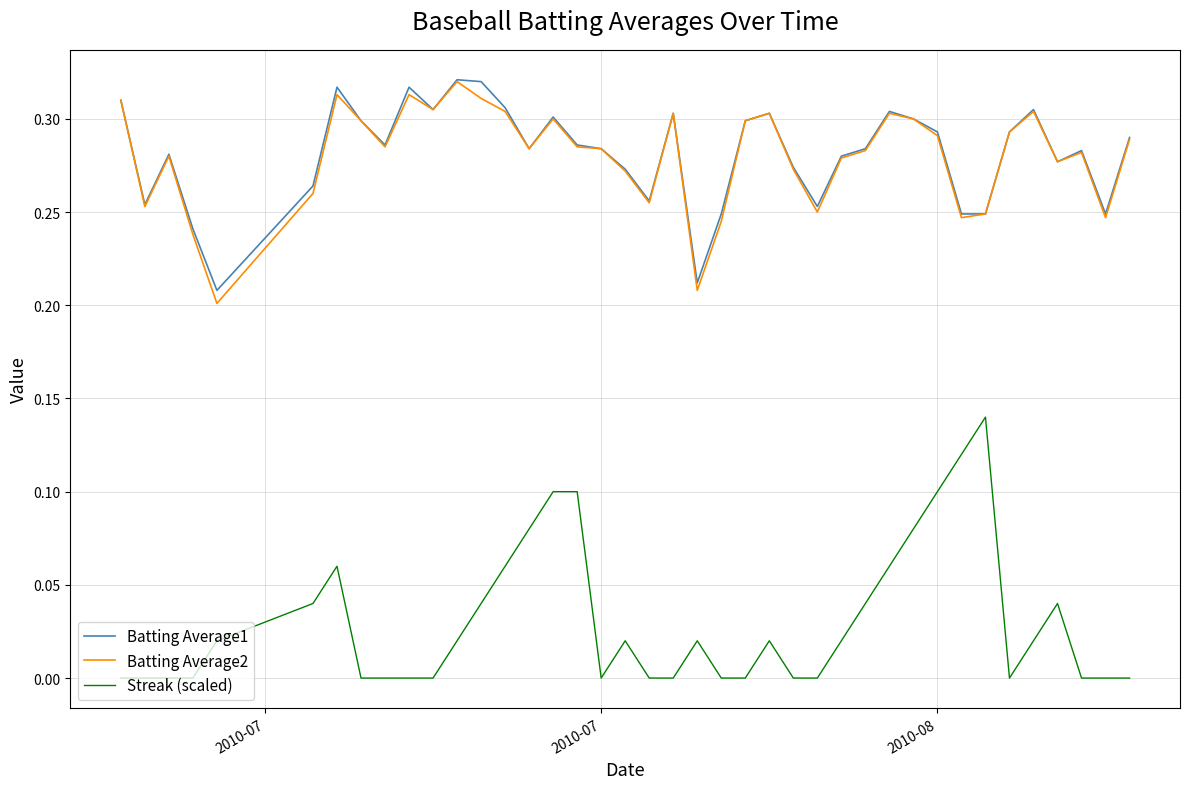

Is this an area chart (filled region under the line)?

No